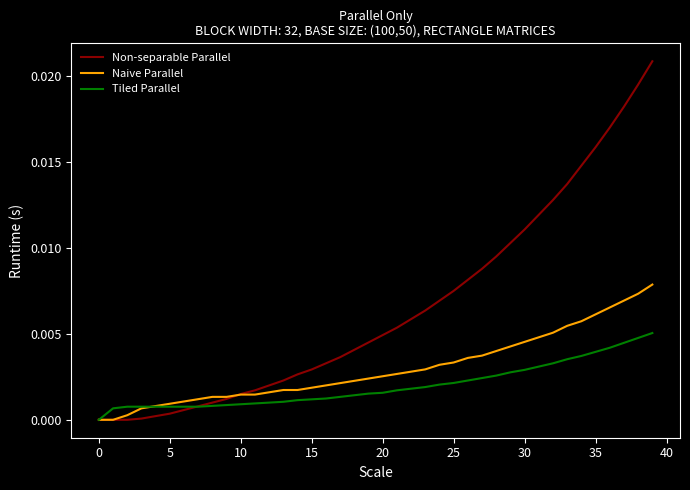

Which series has the largest range (max minus min)?

Non-separable Parallel